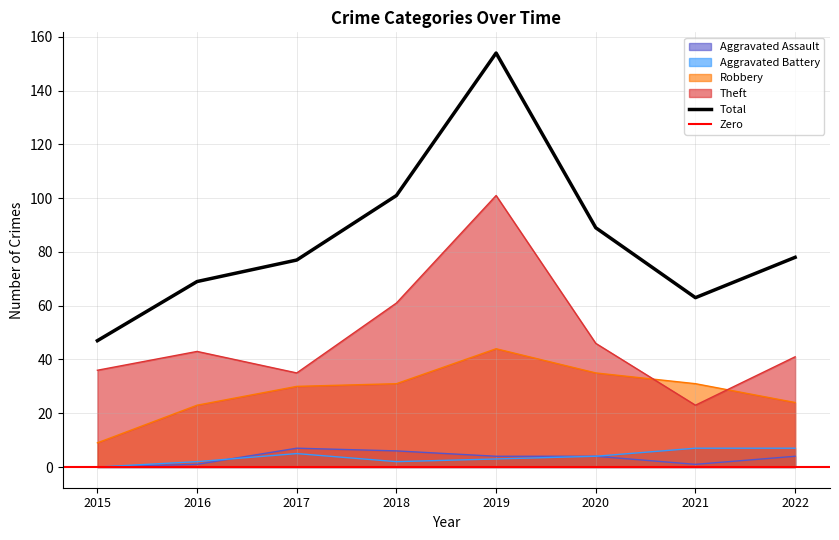

True or false: Theft has more than 0 points higher than both neighbors.

True